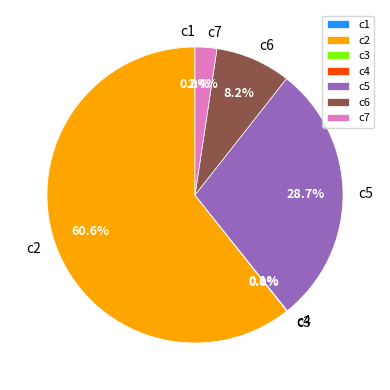

Combined, do c6 and c7 account for over 50%?

No